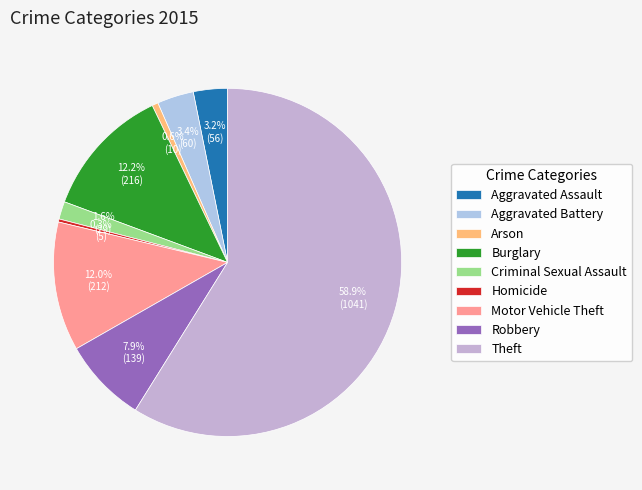

What portion of the pie excludes Aggravated Battery?

96.6%